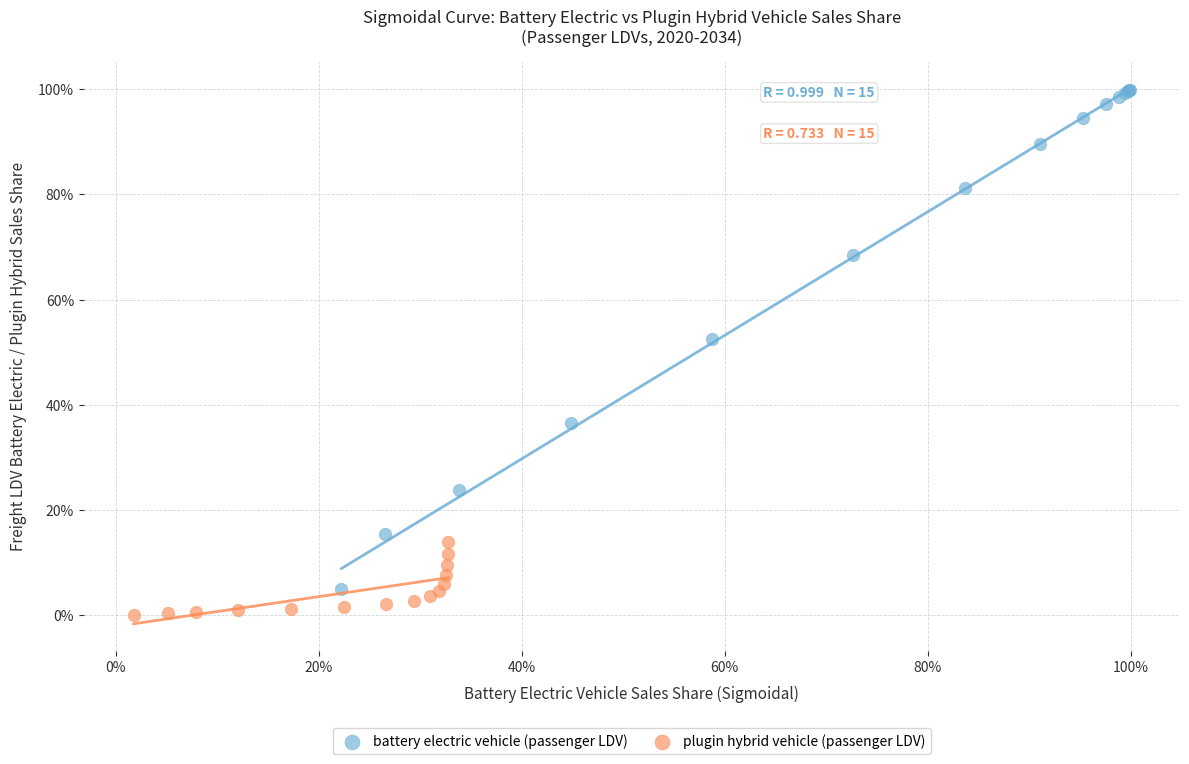

Which series contains the highest Y value?

battery electric vehicle (passenger LDV)